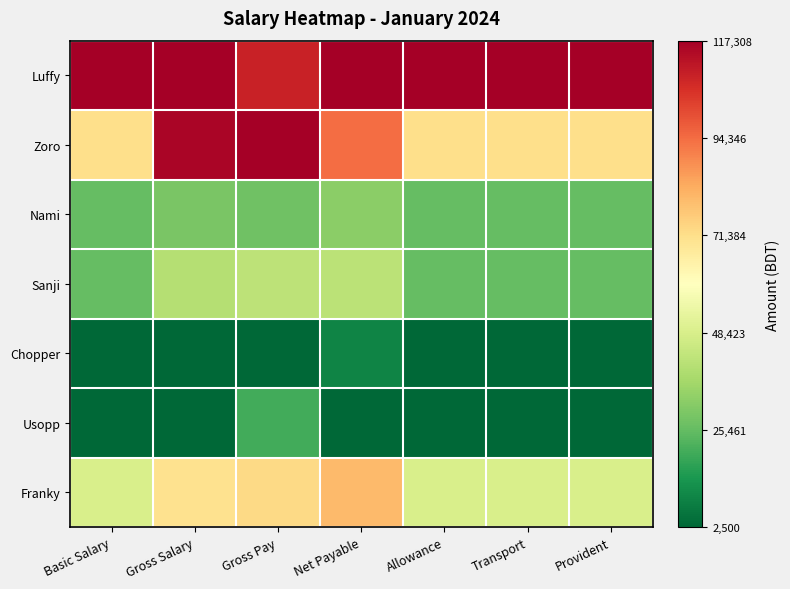

Reading left to right, transcribe all the data shown in this chart.

Luffy: Basic Salary=1.0	Gross Salary=1.0	Gross Pay=0.9	Net Payable=1.0	Allowance=1.0	Transport=1.0	Provident=1.0
Zoro: Basic Salary=0.6	Gross Salary=1.0	Gross Pay=1.0	Net Payable=0.8	Allowance=0.6	Transport=0.6	Provident=0.6
Nami: Basic Salary=0.2	Gross Salary=0.2	Gross Pay=0.2	Net Payable=0.3	Allowance=0.2	Transport=0.2	Provident=0.2
Sanji: Basic Salary=0.2	Gross Salary=0.3	Gross Pay=0.3	Net Payable=0.3	Allowance=0.2	Transport=0.2	Provident=0.2
Chopper: Basic Salary=0.0	Gross Salary=0.0	Gross Pay=0.0	Net Payable=0.1	Allowance=0.0	Transport=0.0	Provident=0.0
Usopp: Basic Salary=0.0	Gross Salary=0.0	Gross Pay=0.2	Net Payable=0.0	Allowance=0.0	Transport=0.0	Provident=0.0
Franky: Basic Salary=0.4	Gross Salary=0.6	Gross Pay=0.6	Net Payable=0.7	Allowance=0.4	Transport=0.4	Provident=0.4